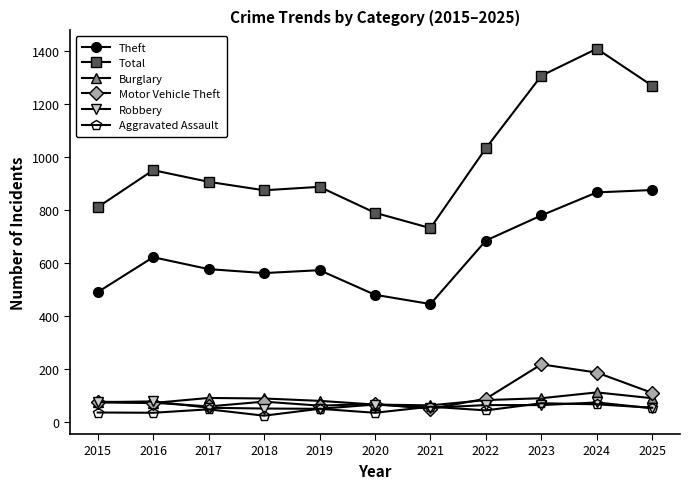

What is the difference between the Motor Vehicle Theft values at 2023 and 2022?

130